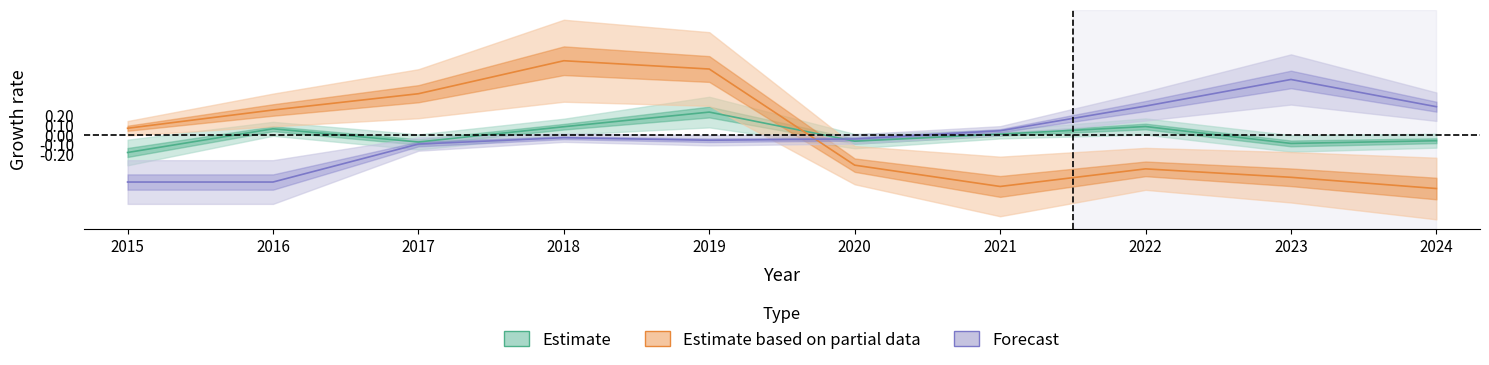

What is the value of the Estimate (Robbery) point at the 3rd from the left?

-0.1